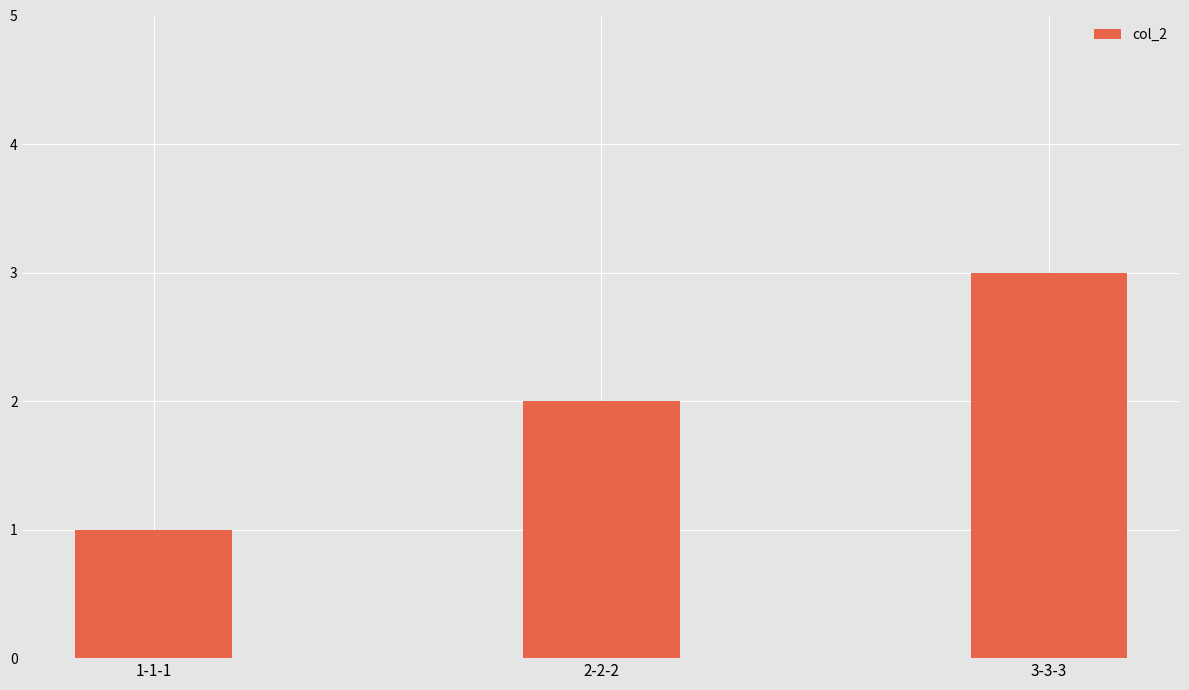

How many values are between 1 and 3?

3